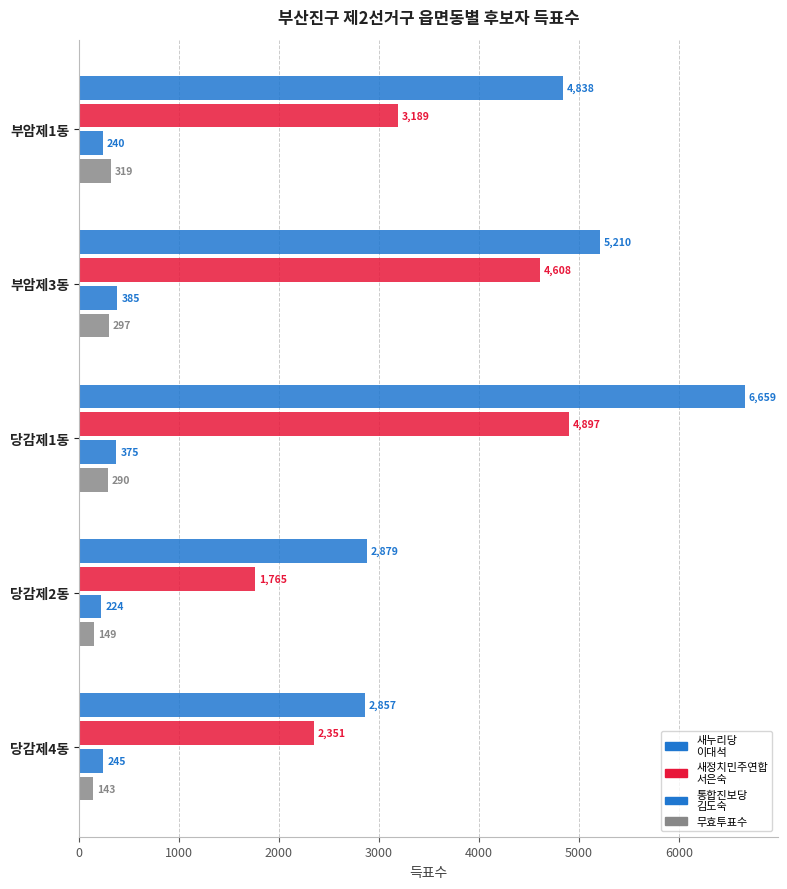

How many data points does each series have?

5